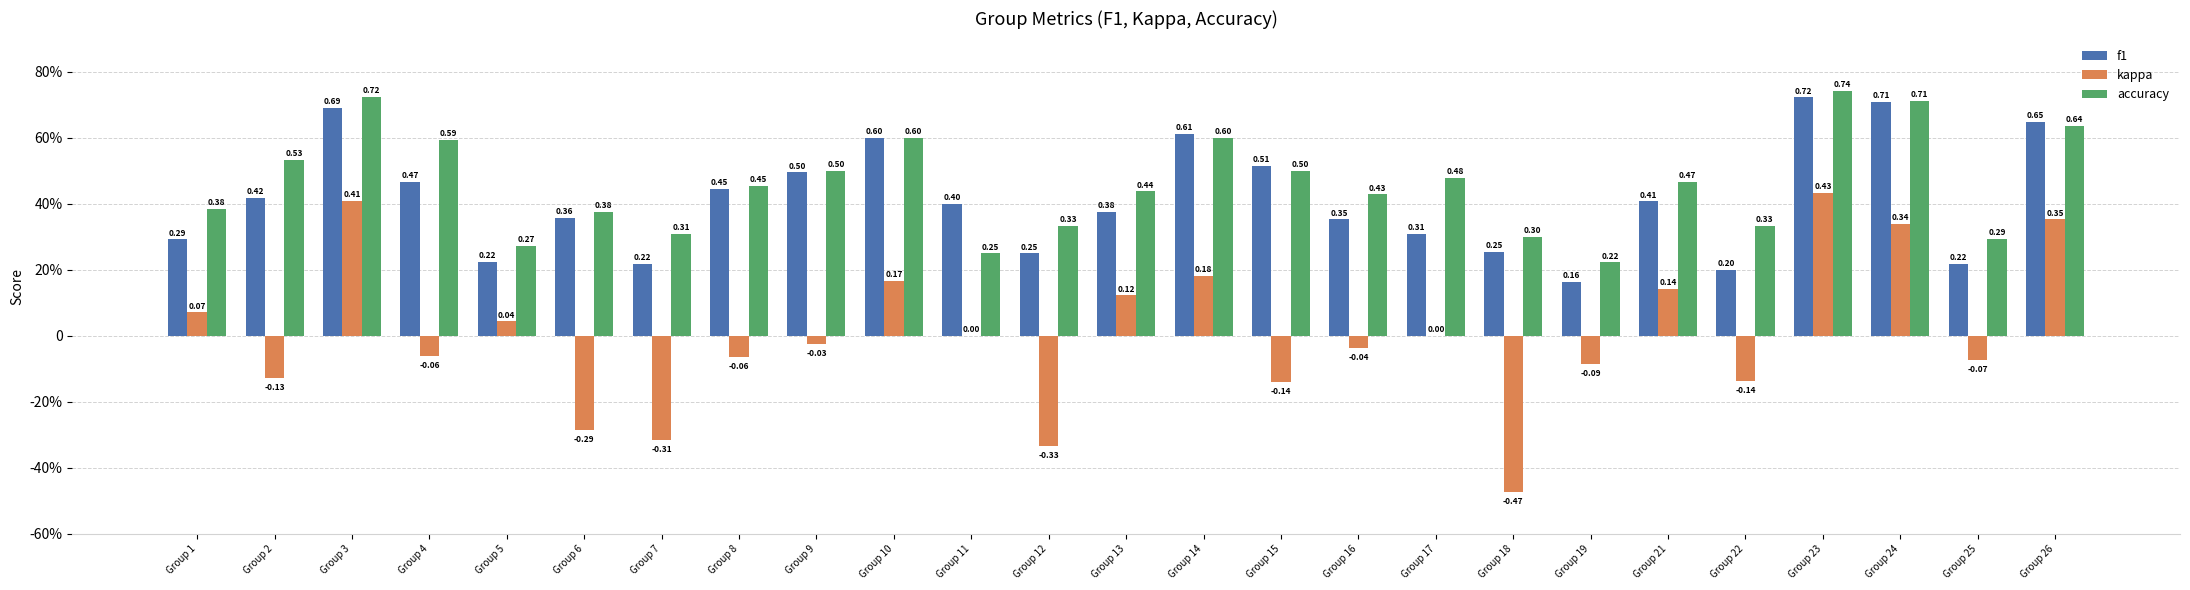

What is the sum of all f1 values?

10.3